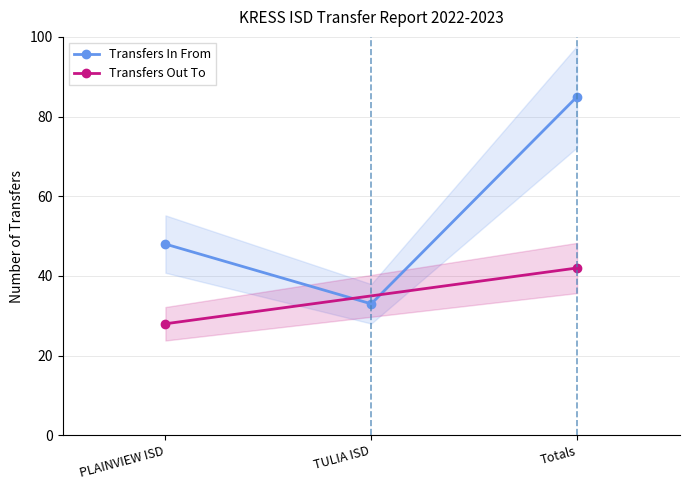

What is the average value?

55